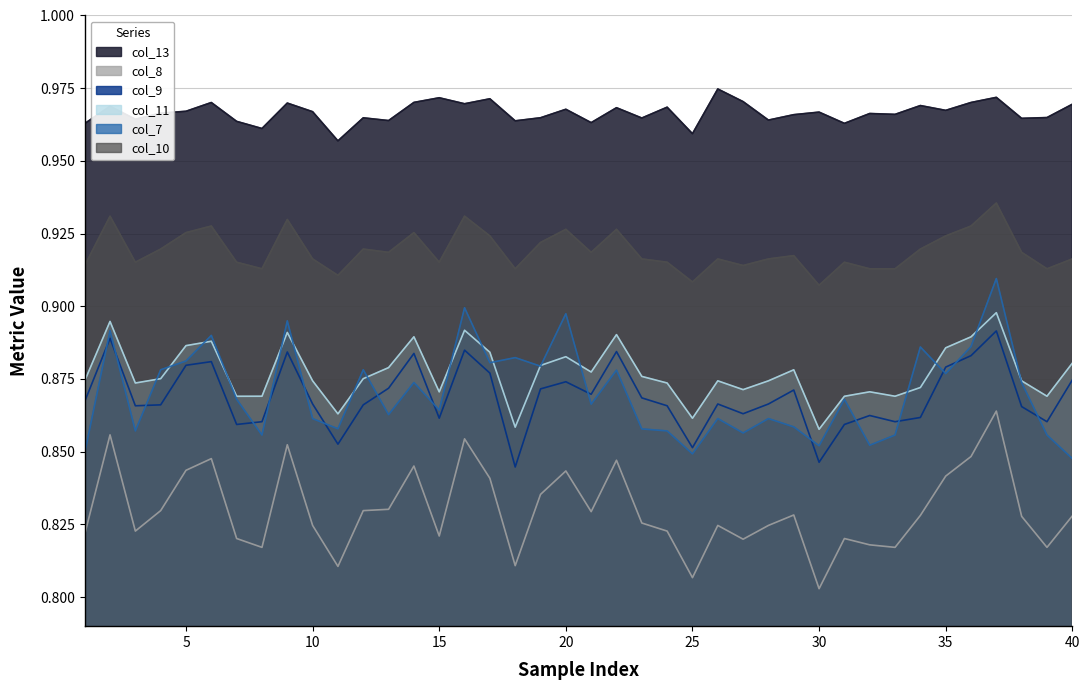

Does the chart have visible grid lines?

Yes